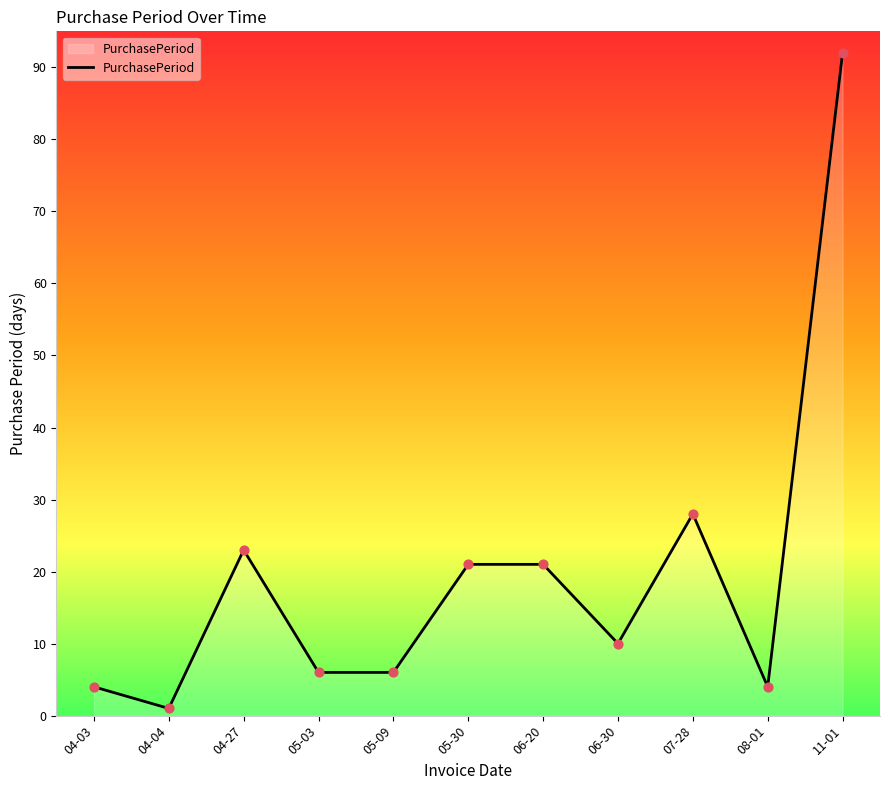

Between 04-27 and 04-04, which is larger?

04-27